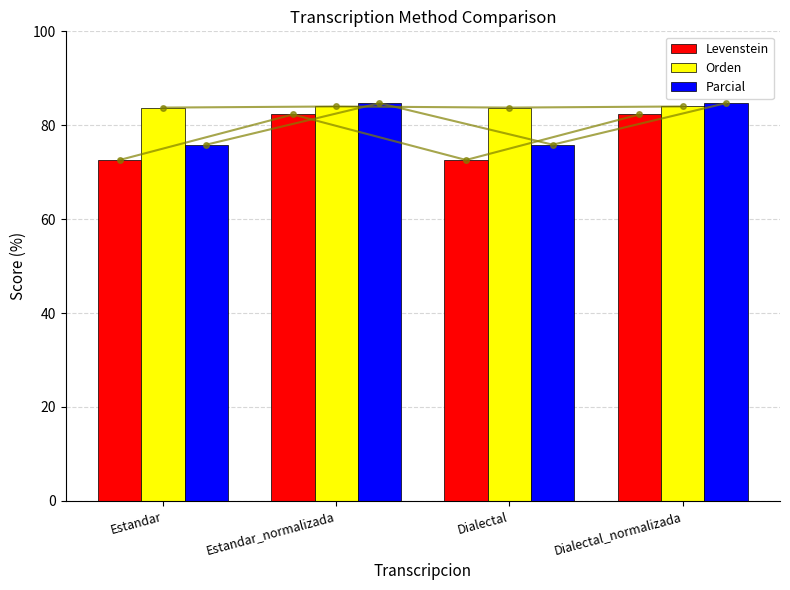

What is the difference between the second highest and second lowest values in the Orden series?

0.2